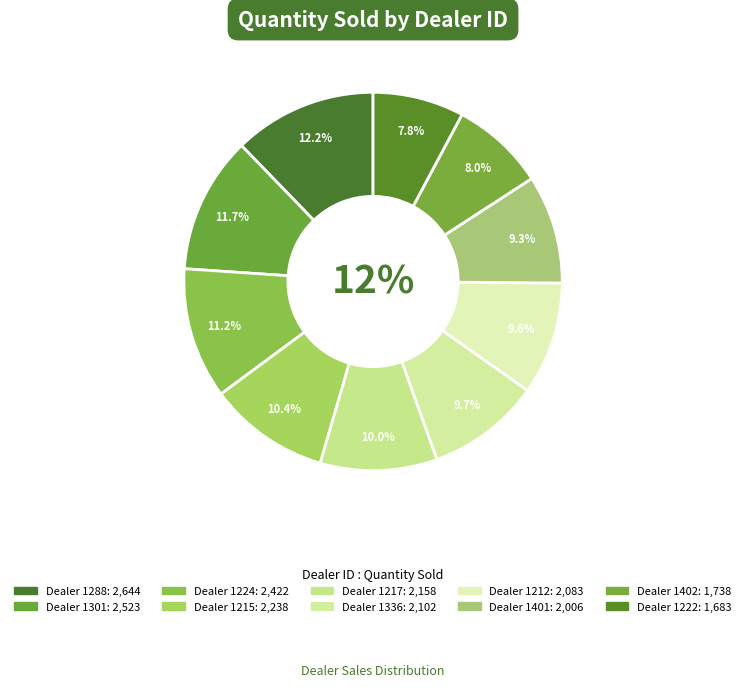

Is it true that 1288 is 12% of the pie?

True